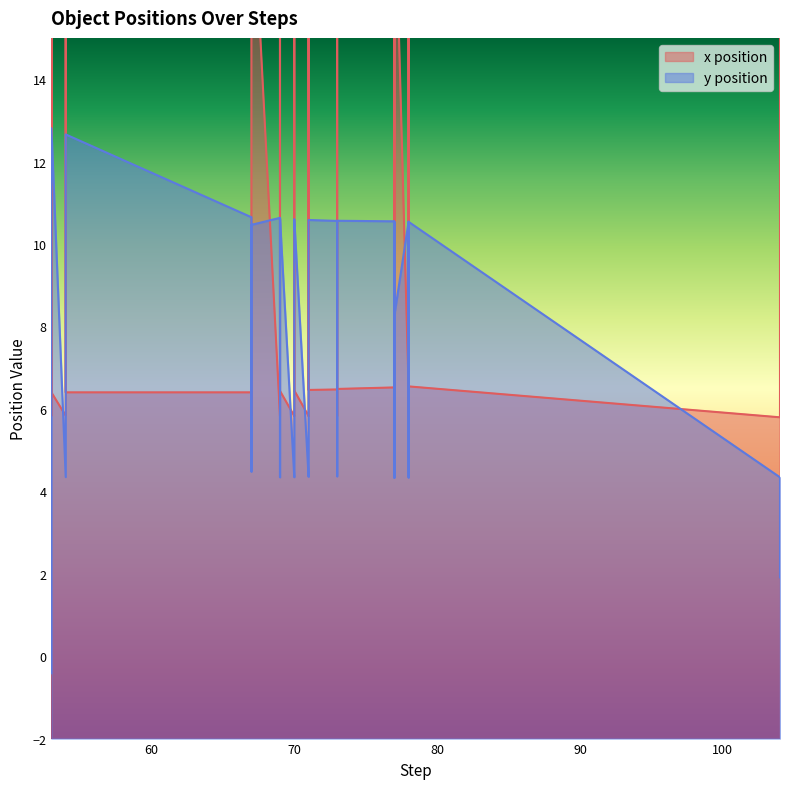

What is the value of the x position point at the 1st from the left?

21.3